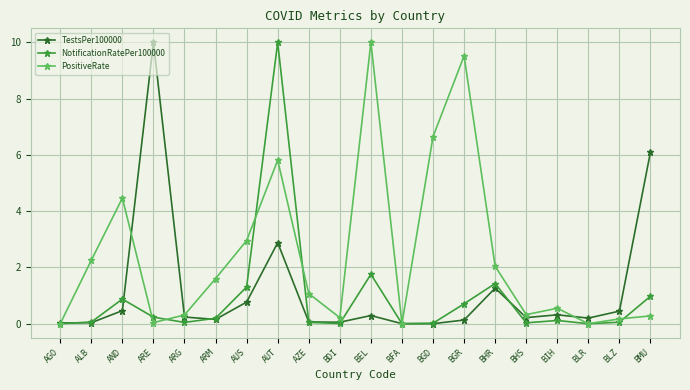

What is the value of the TestsPer100000 point at the 19th from the left?

0.4